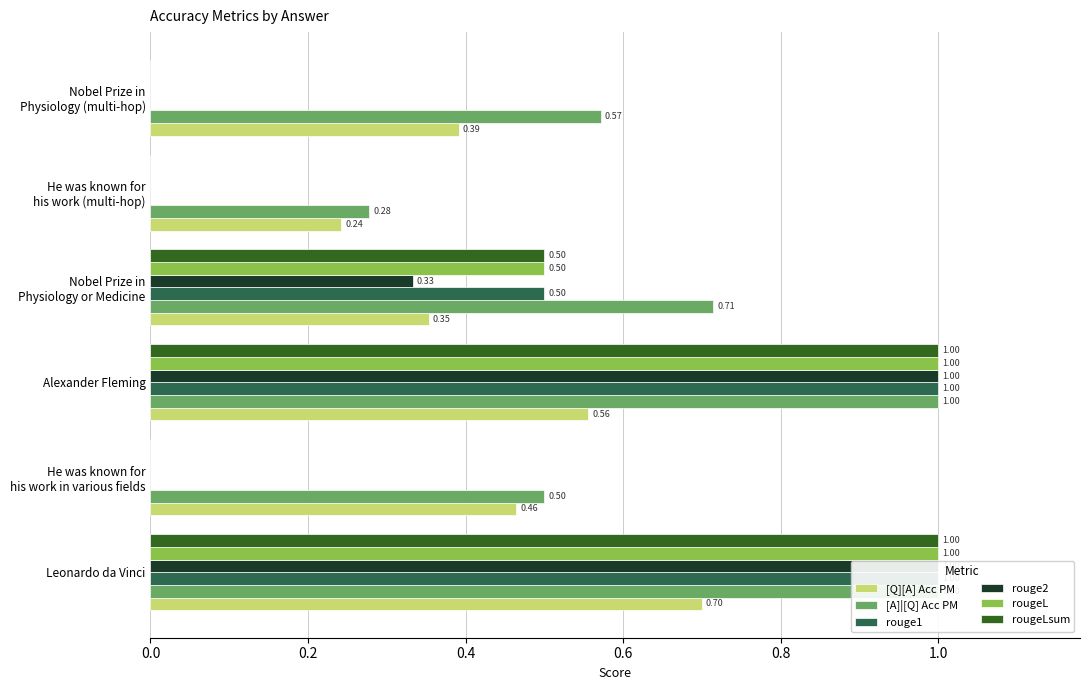

How many values in the rougeLsum series exceed 0?

3